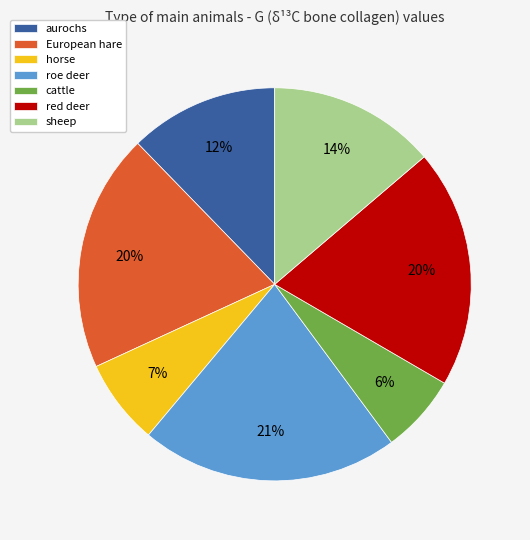

To the nearest percent, what is the difference between the largest and smallest slice percentages?

15%